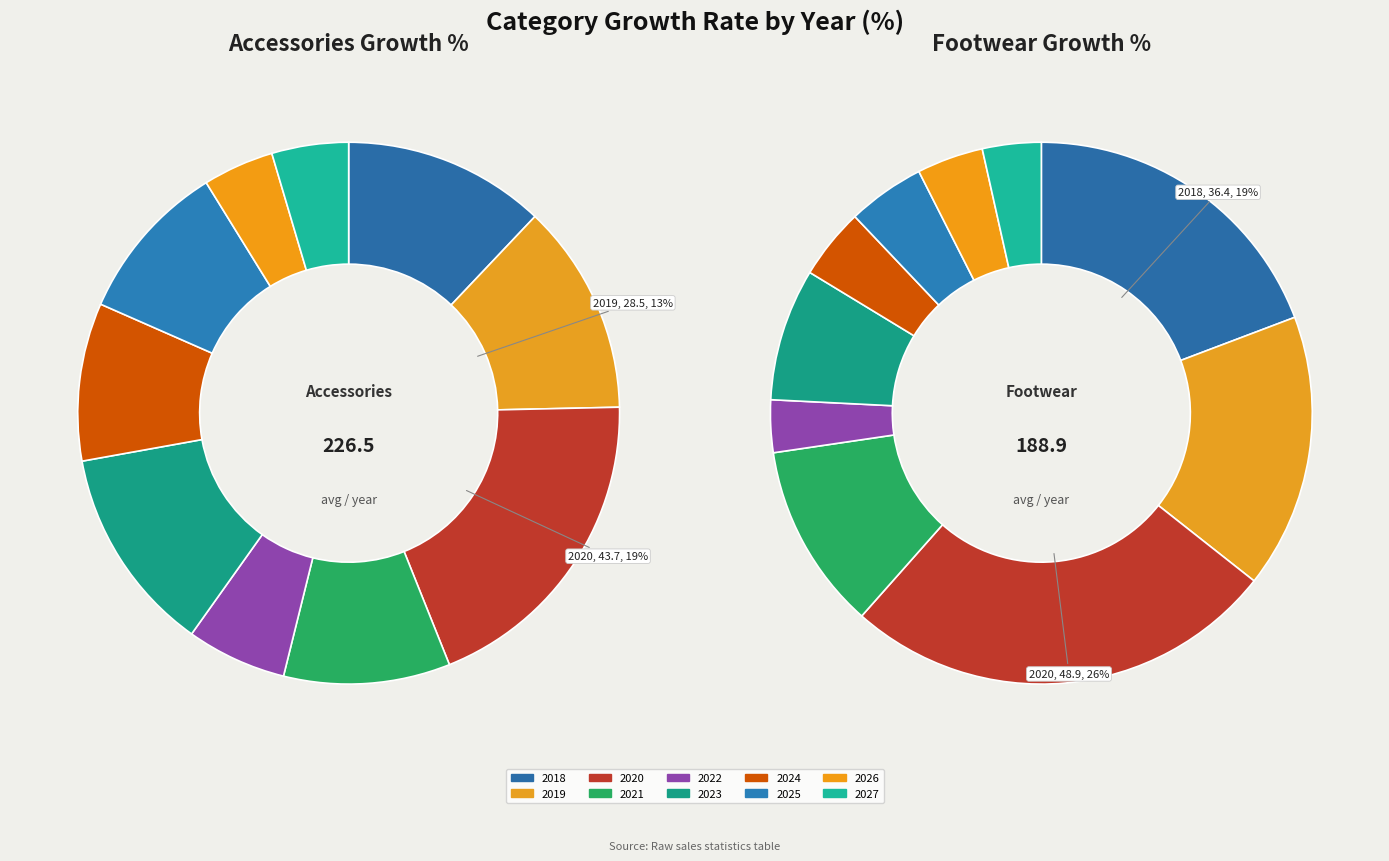

Between 2025 and 2026, which series saw the biggest shift?

Accessories